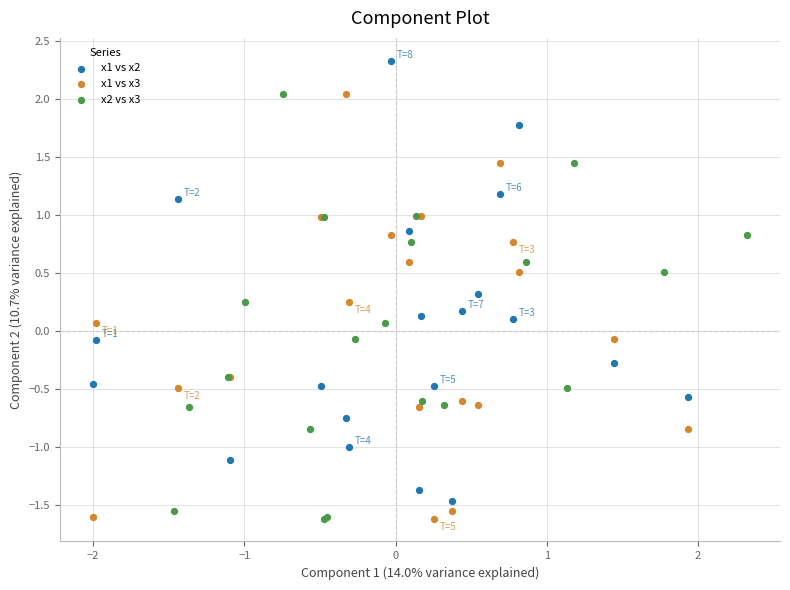

Which series contains the highest Y value?

x1 vs x2